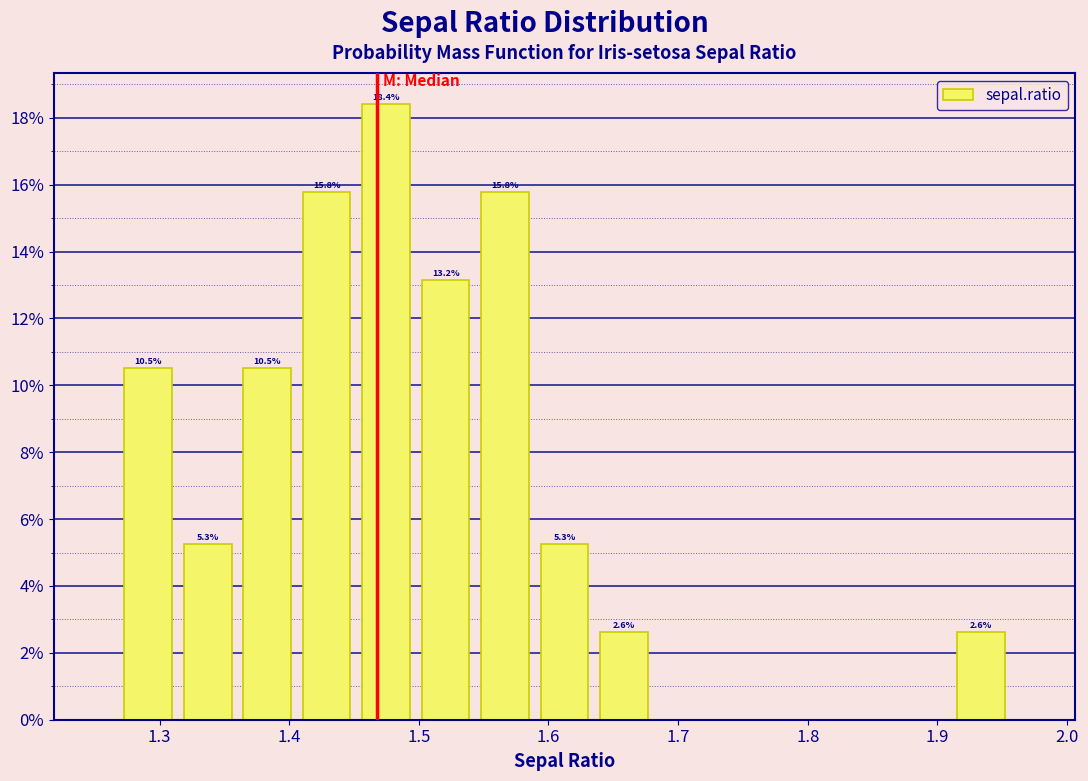

Which range on the x-axis has the tallest bar?

1.45 to 1.50